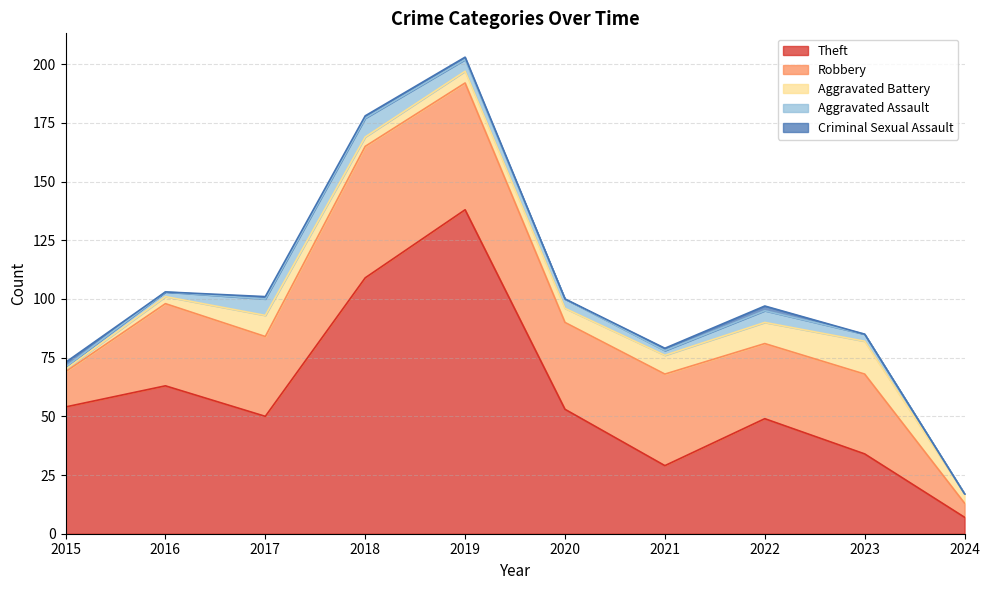

What is the difference between the highest and lowest values at 2016?

63